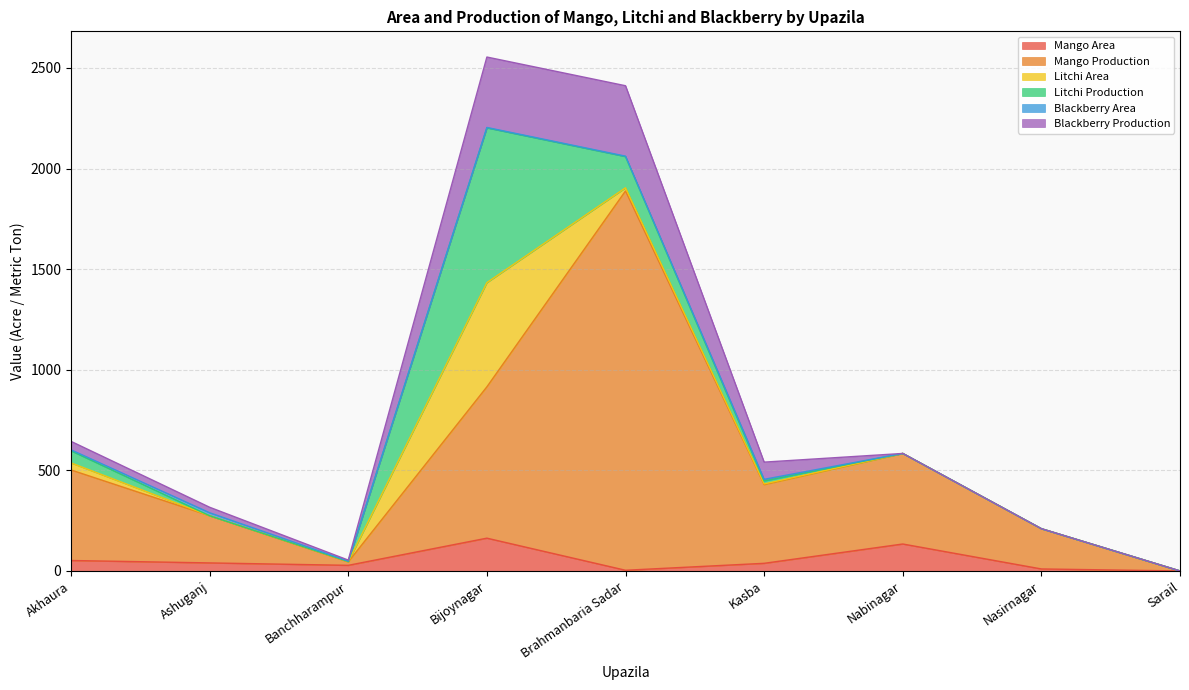

Count the number of categories in the chart.

9